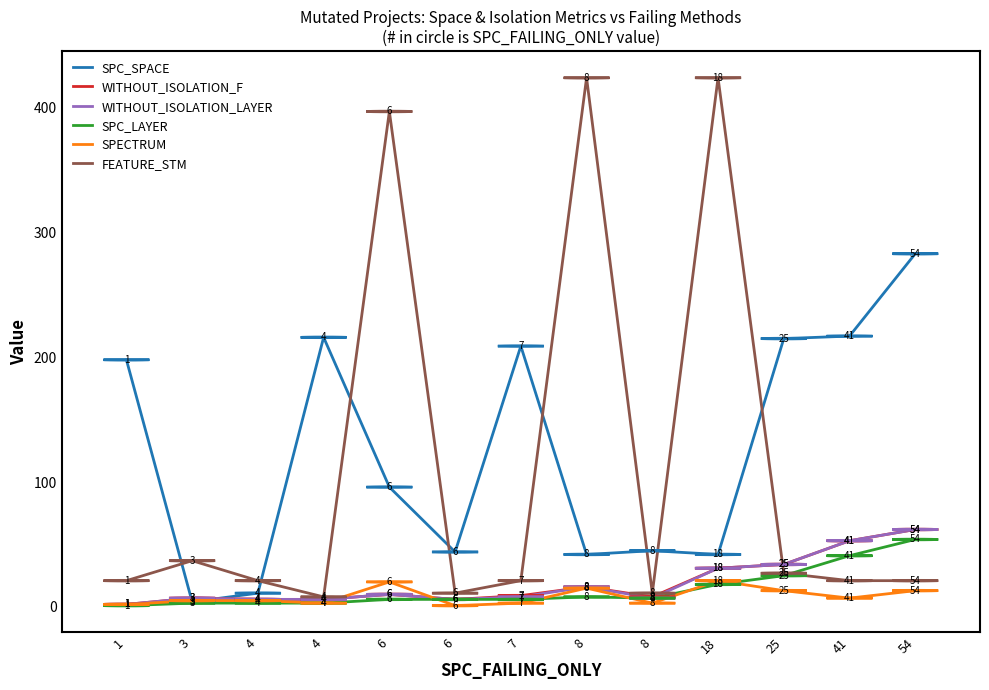

How many interior local valleys does the SPC_LAYER series have?

1